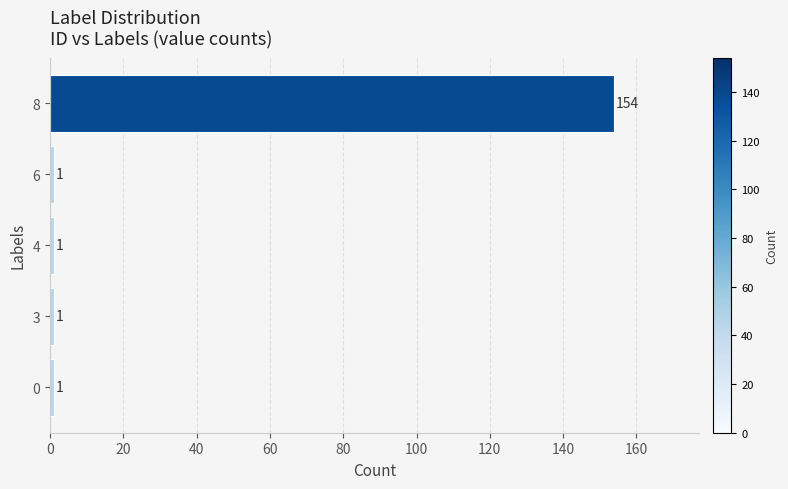

What is the maximum value shown in the chart?

154